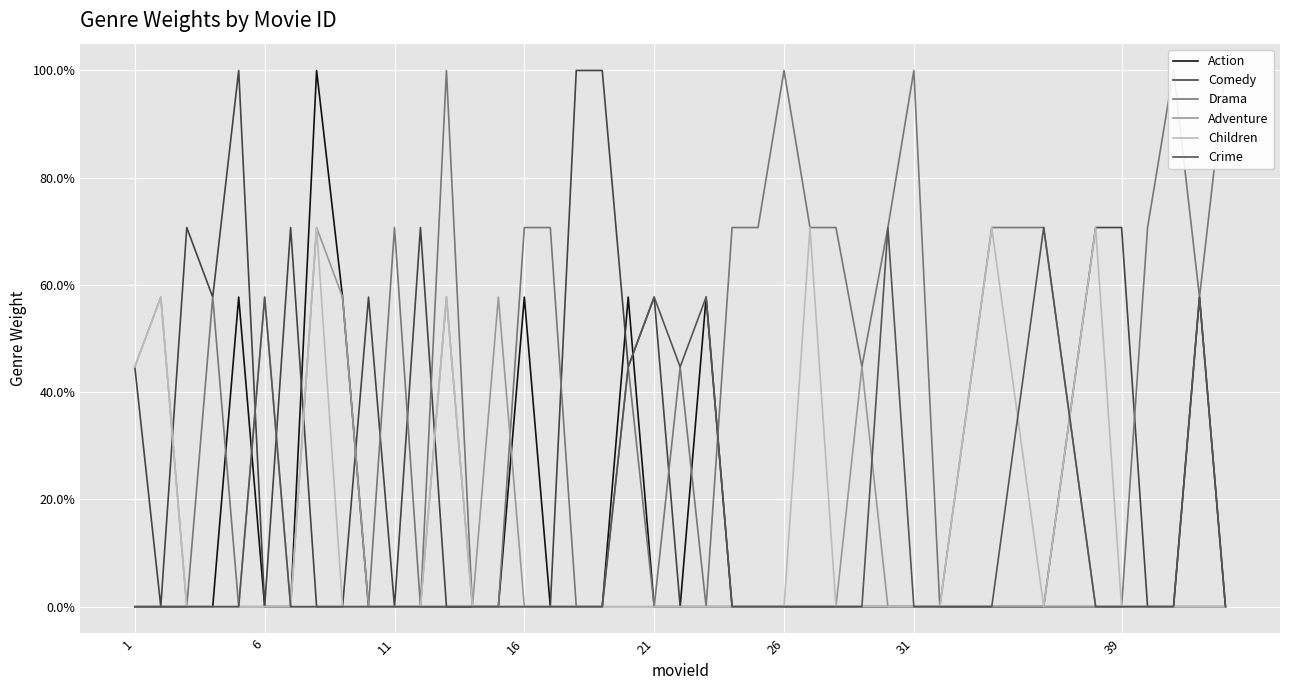

What is the total value across all series at 39?

2.4